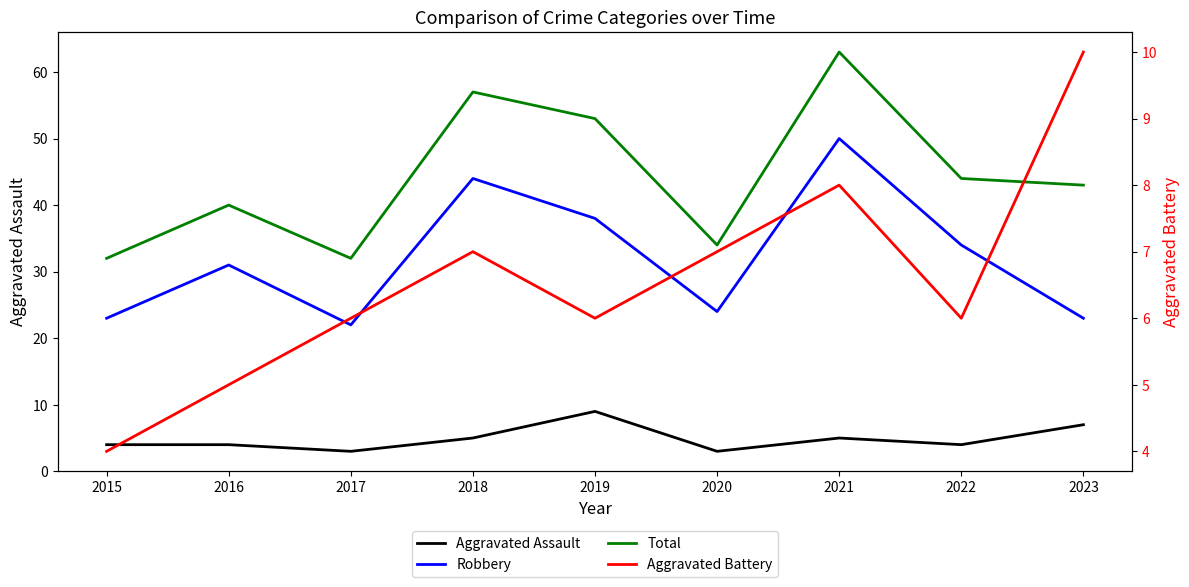

True or false: Aggravated Assault has more than 0 points higher than both neighbors.

True